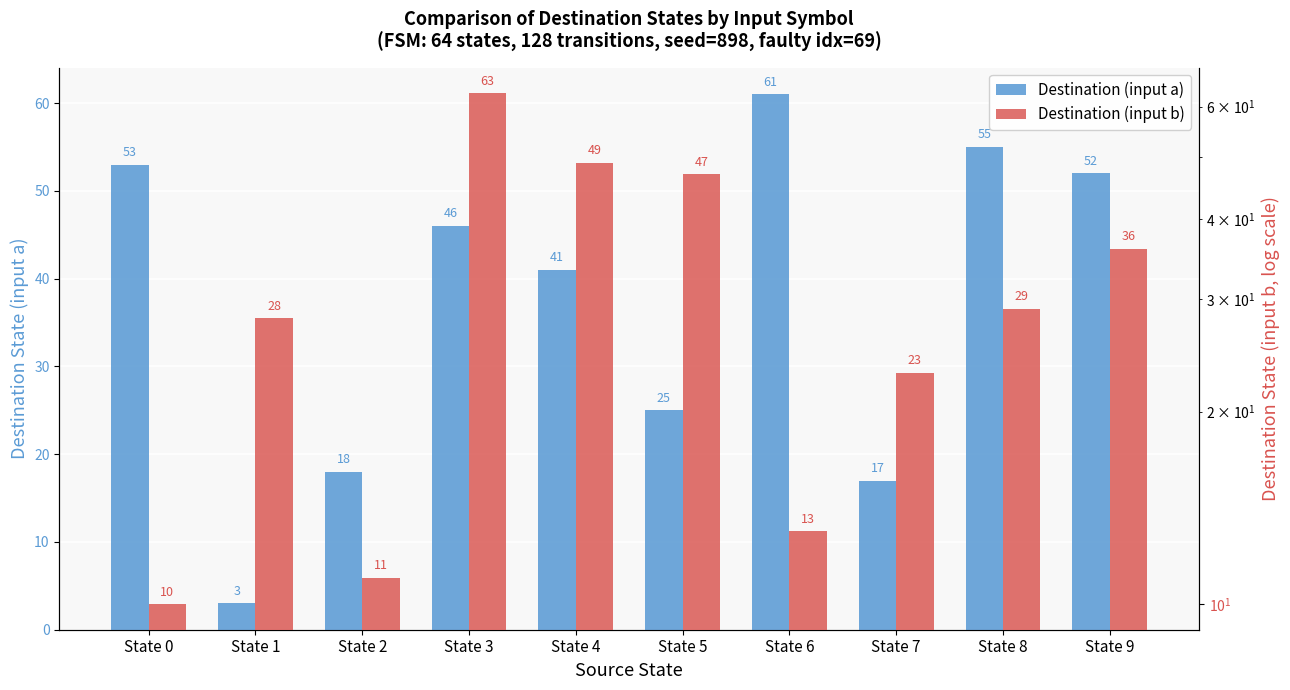

Which has a higher value, State 1 or State 4?

State 4